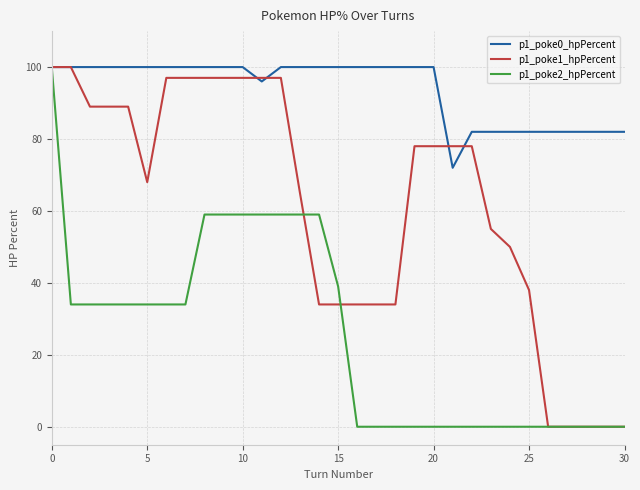

Rank the series by their average value, from lowest to highest.

p1_poke2_hpPercent, p1_poke1_hpPercent, p1_poke0_hpPercent